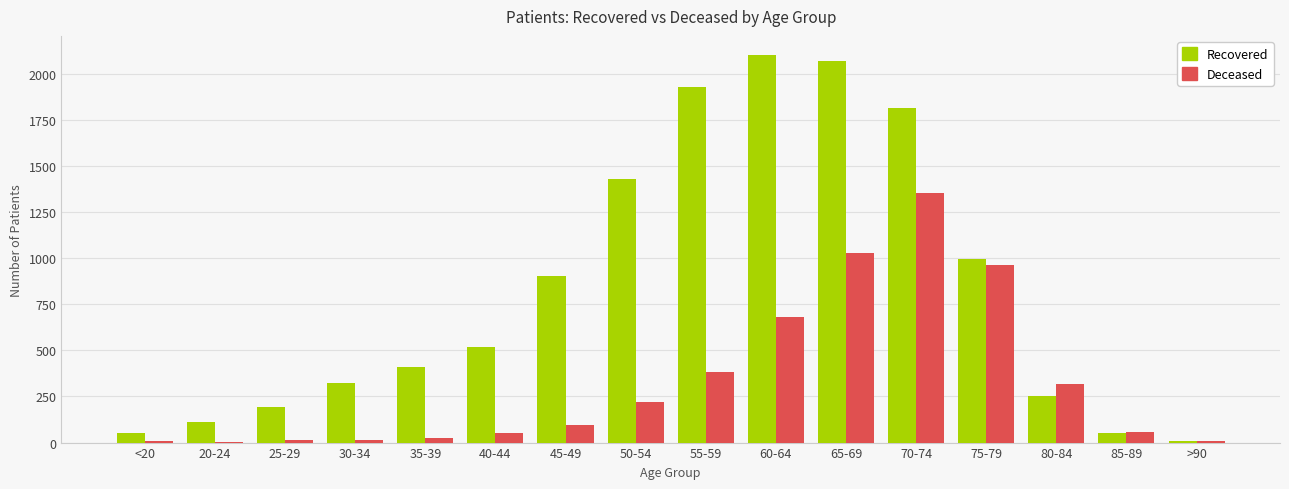

How many categories are shown in the chart?

16